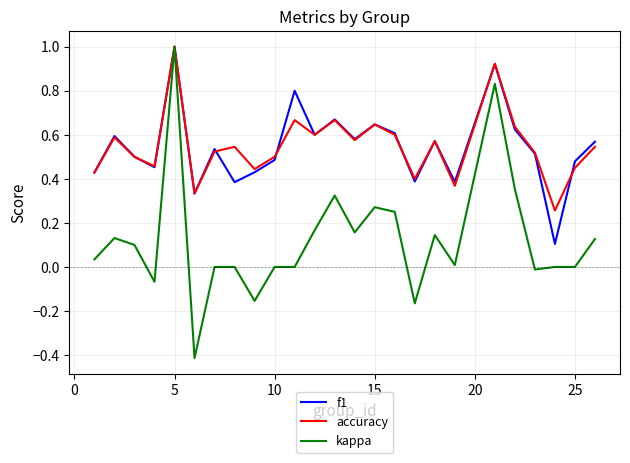

What are all the series names shown in the legend?

f1, accuracy, kappa